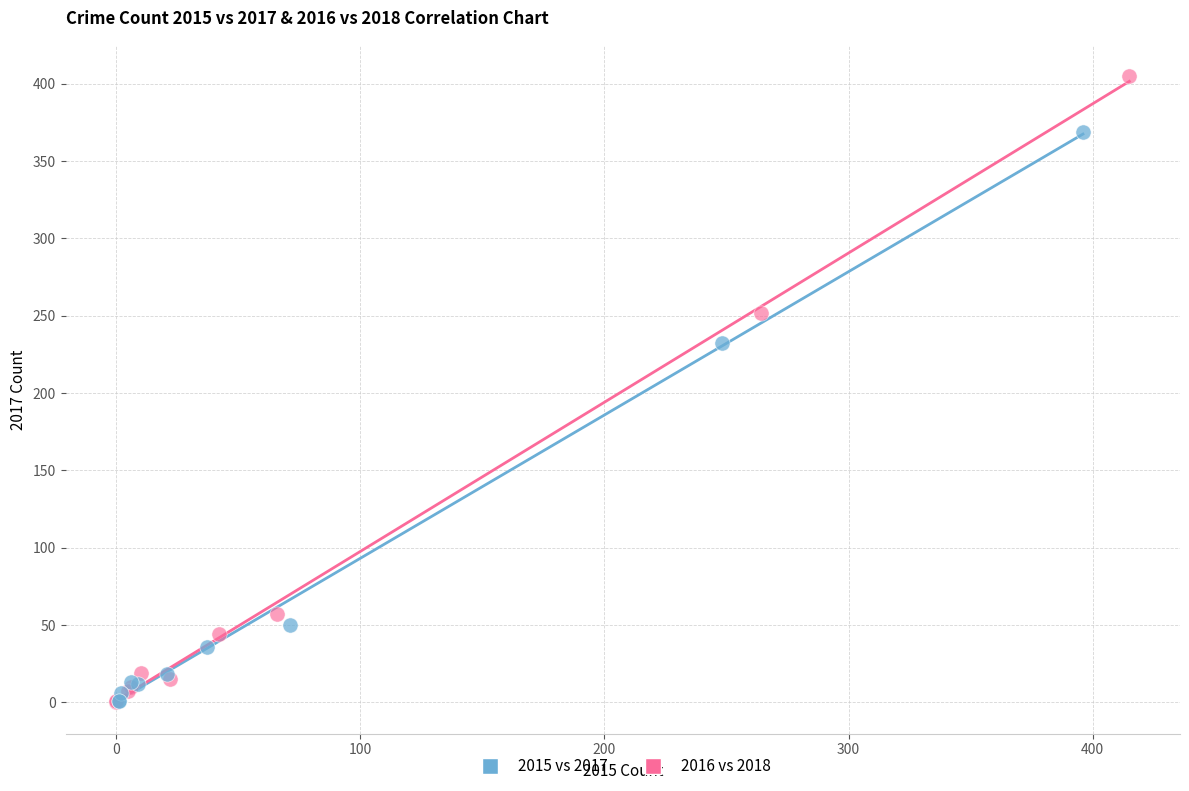

Which series has the largest Y range (max minus min)?

2016 vs 2018